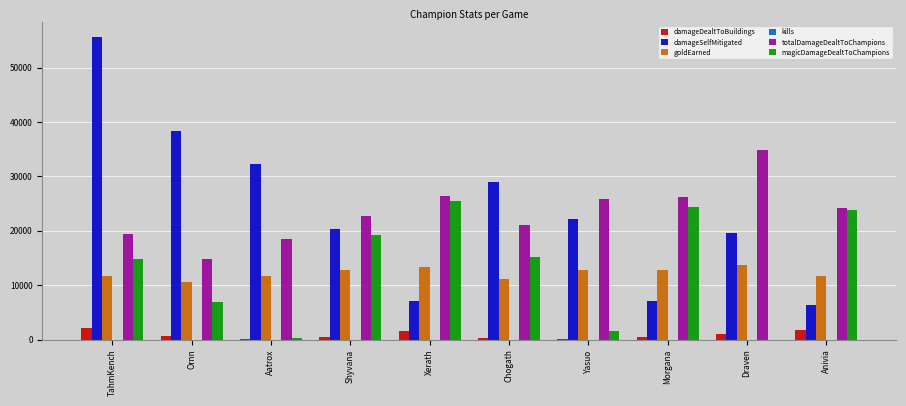

At which category is the sum across all series the highest?

TahmKench